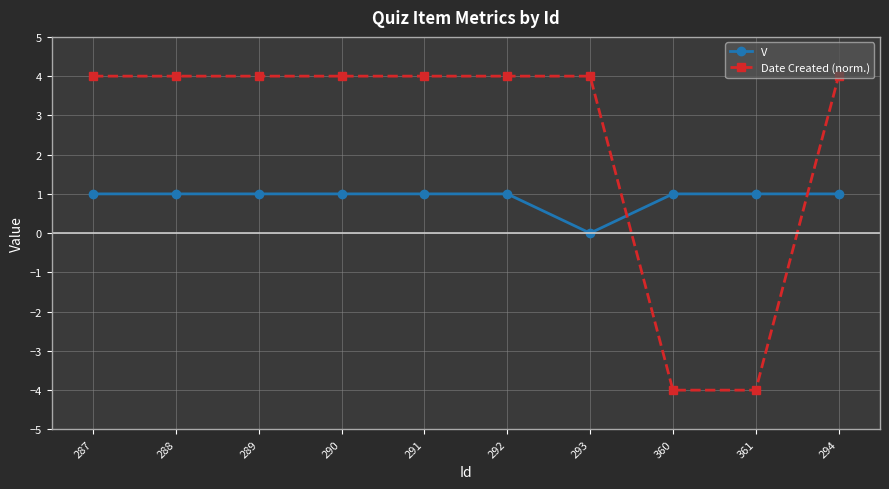

Read the V value at 360.

1